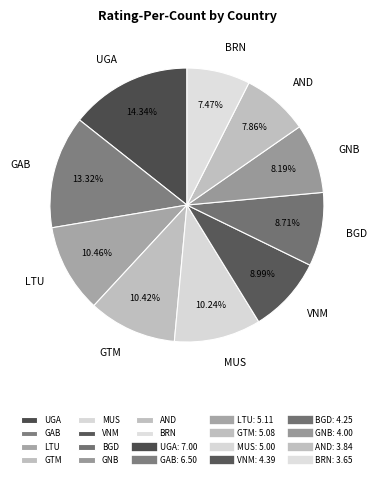

How many slices are in this pie chart?

10